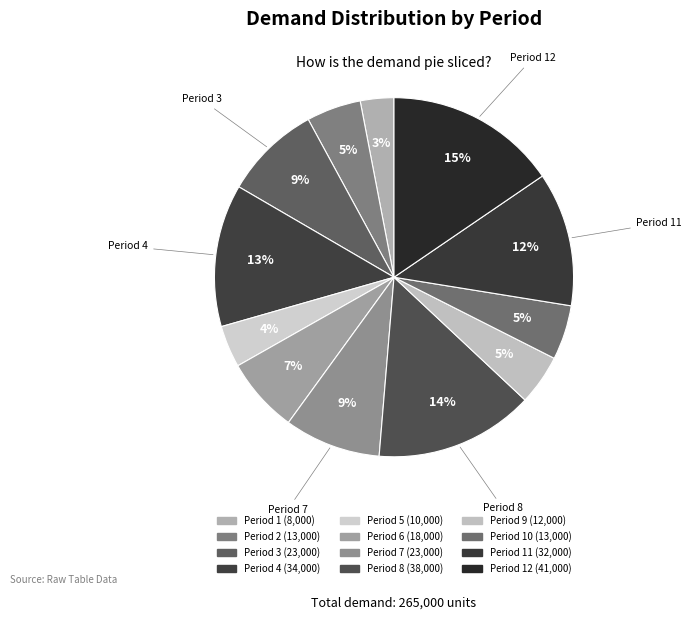

How many segments does this pie chart have?

12